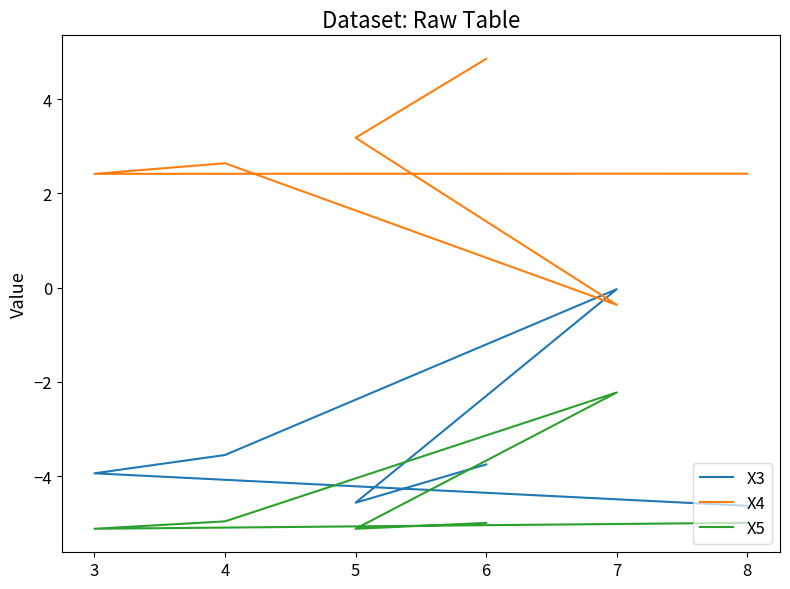

After their last crossing, which series has the higher values: X3 or X4?

X4